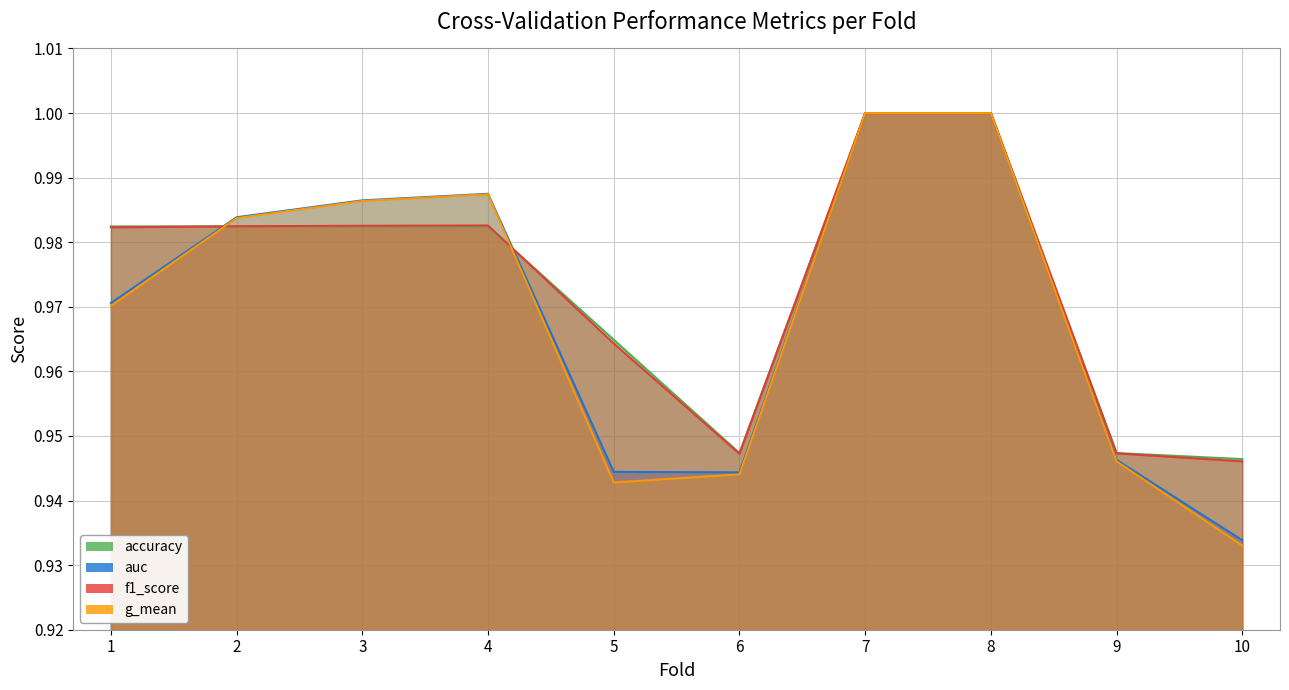

Reading left to right, list all the values displayed in this chart.

accuracy: 1=1.0	2=1.0	3=1.0	4=1.0	5=1.0	6=0.9	7=1.0	8=1.0	9=0.9	10=0.9
auc: 1=1.0	2=1.0	3=1.0	4=1.0	5=0.9	6=0.9	7=1.0	8=1.0	9=0.9	10=0.9
f1_score: 1=1.0	2=1.0	3=1.0	4=1.0	5=1.0	6=0.9	7=1.0	8=1.0	9=0.9	10=0.9
g_mean: 1=1.0	2=1.0	3=1.0	4=1.0	5=0.9	6=0.9	7=1.0	8=1.0	9=0.9	10=0.9